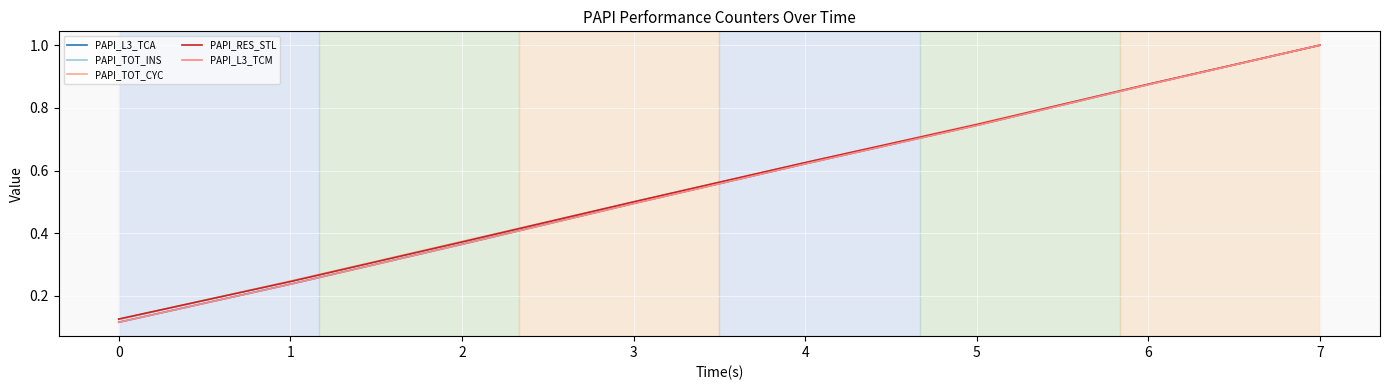

What is the difference between the maximum and minimum values in the PAPI_L3_TCA series?

0.9